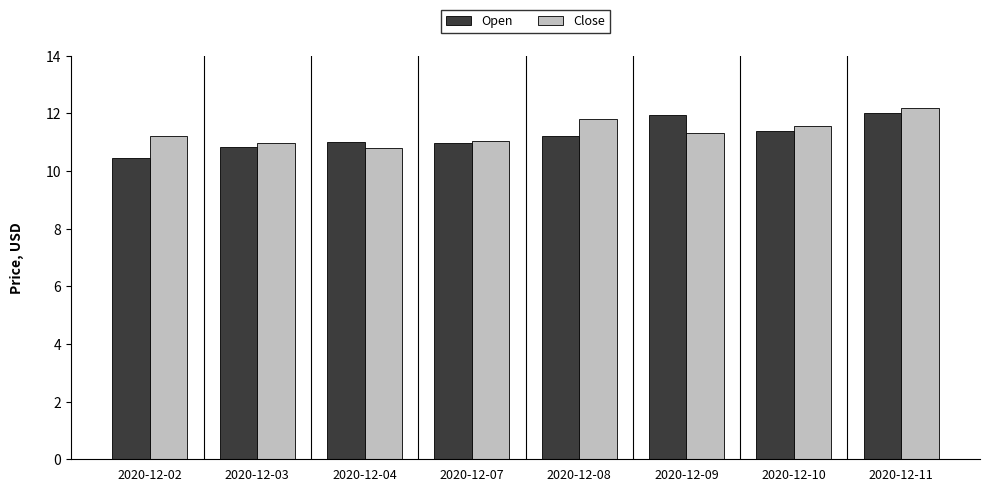

Is the value of Open at 2020-12-02 greater than the value of Close at 2020-12-09?

No